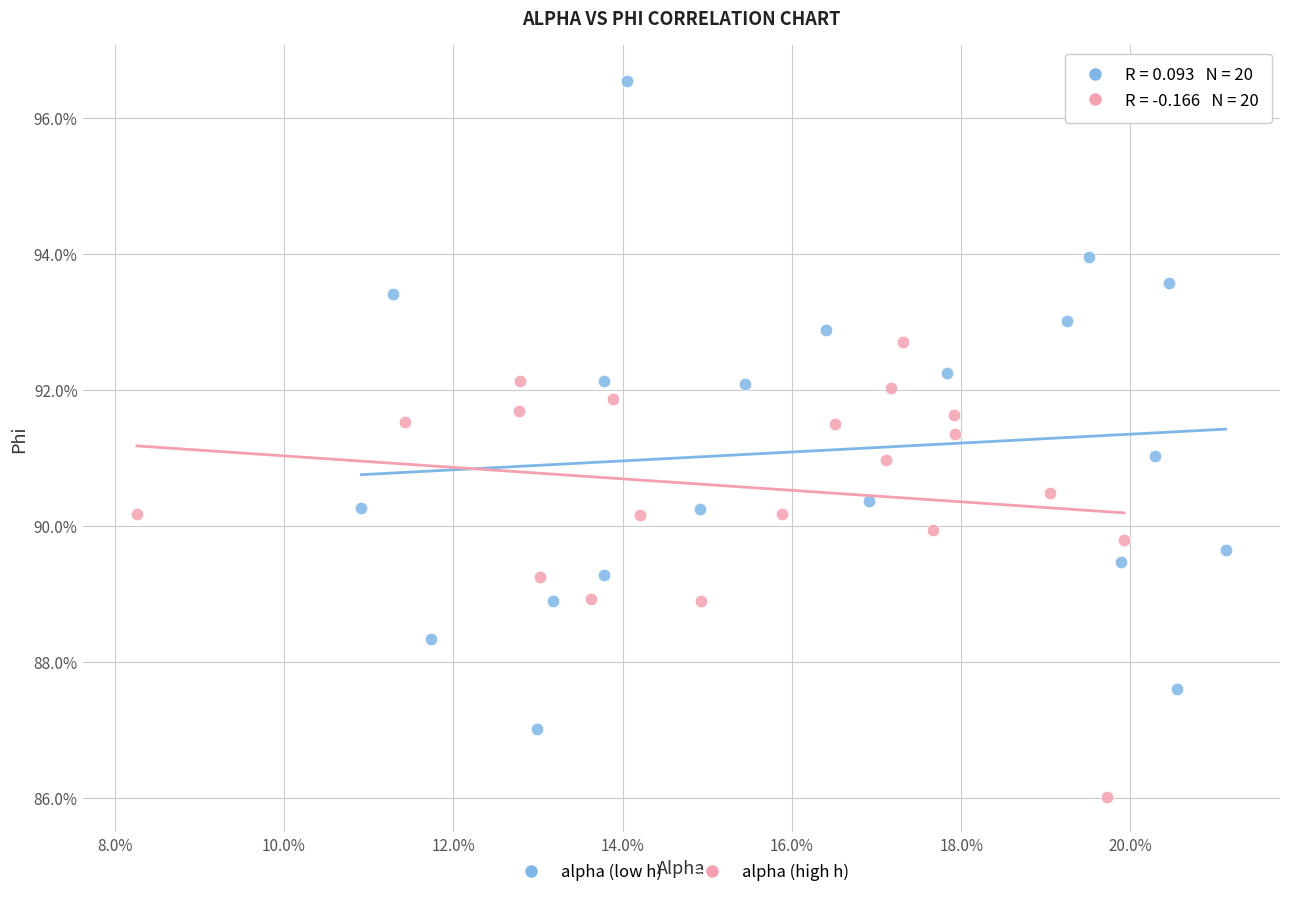

What are all the series names shown in the legend?

alpha (low h), alpha (high h)